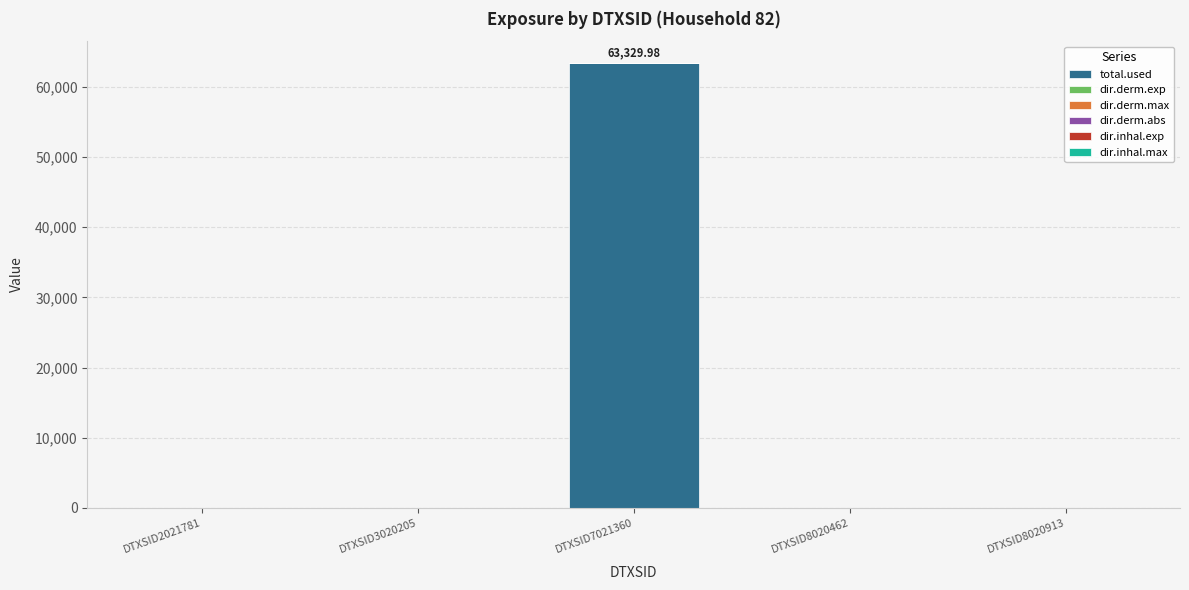

What is the average value of the total.used series?

12665.4